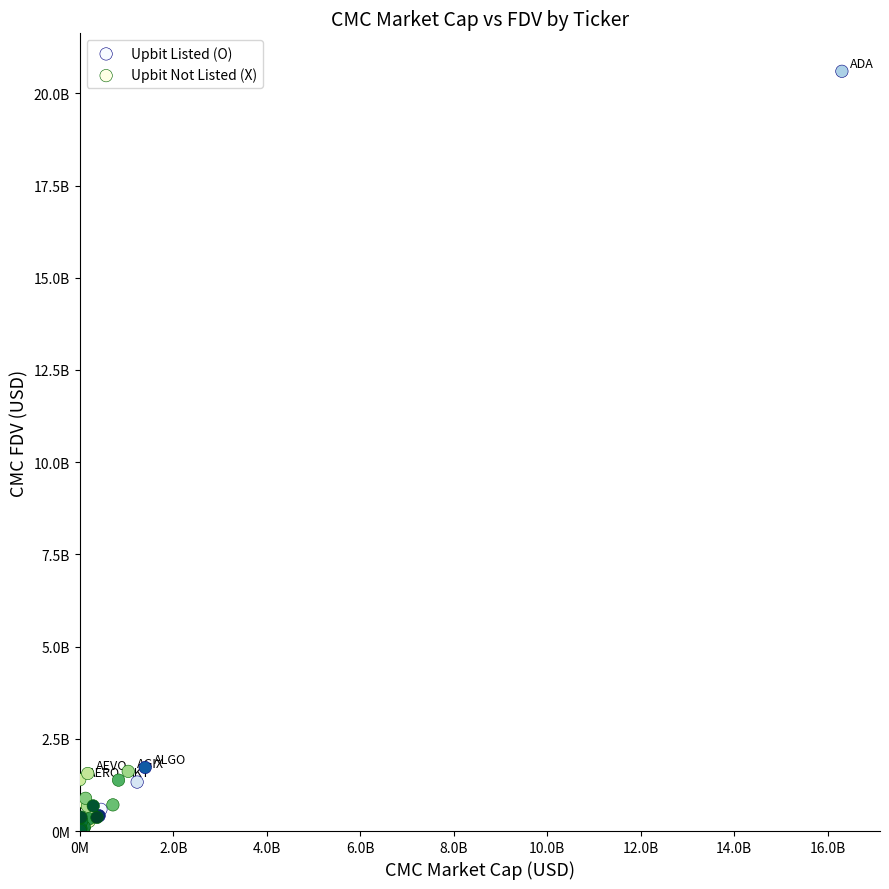

Which series has the largest Y range (max minus min)?

Upbit Listed (O)